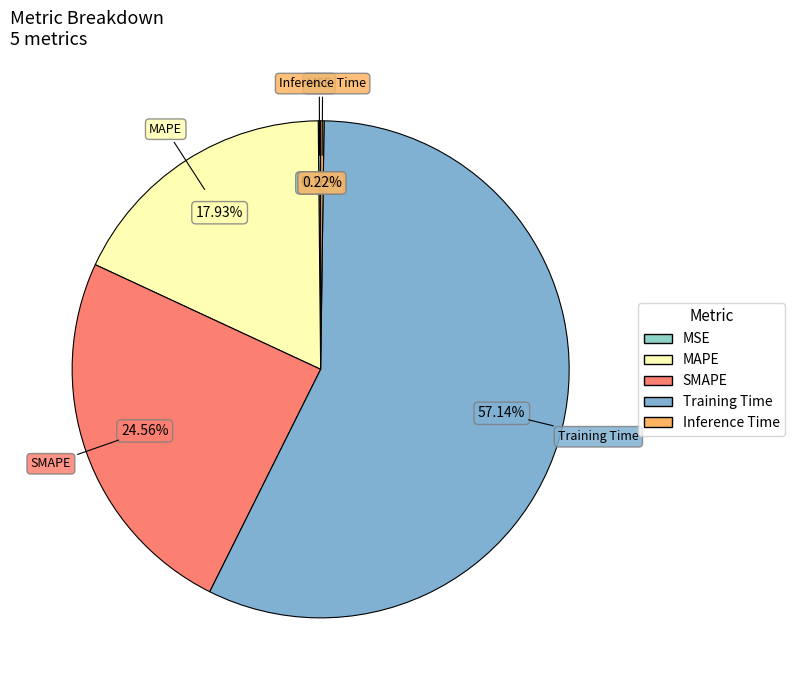

Which slice is the largest?

Training Time